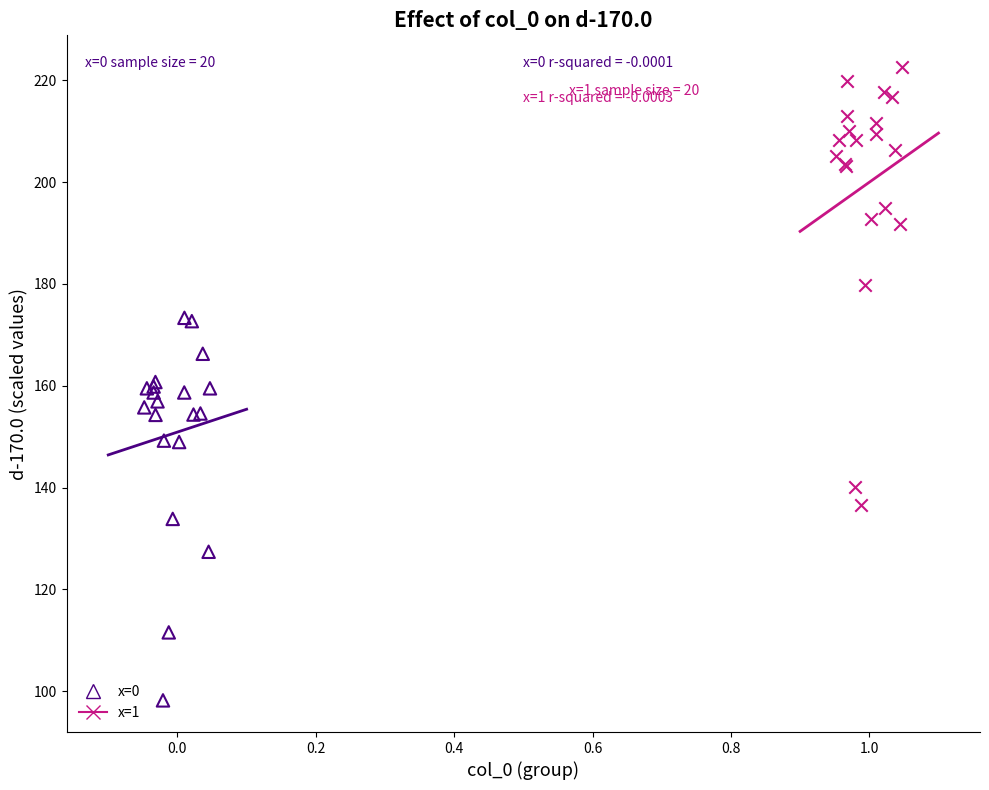

Which series reaches the minimum Y coordinate?

x=0